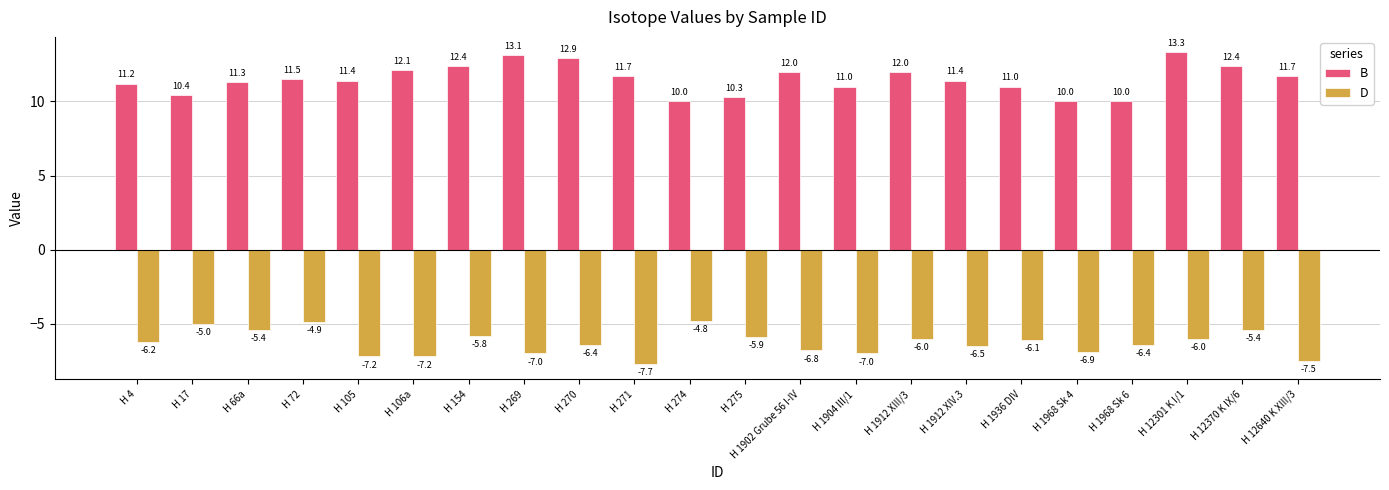

What is the maximum value shown in the chart?

13.3